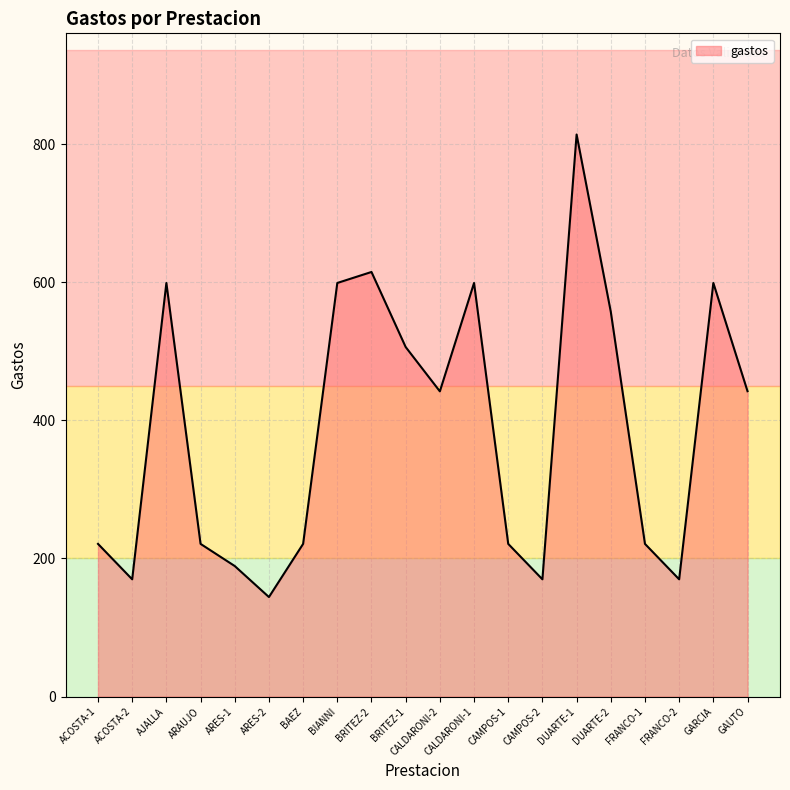

Does the chart have visible grid lines?

Yes